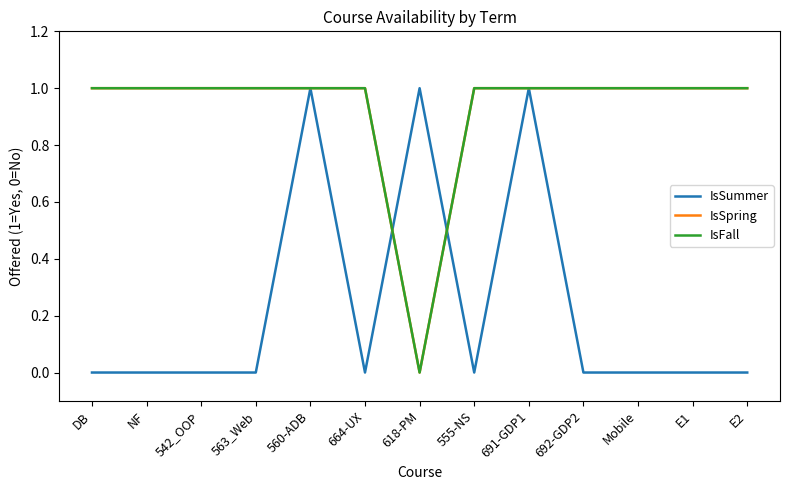

Is it true that IsSpring equals 1 at E2?

True